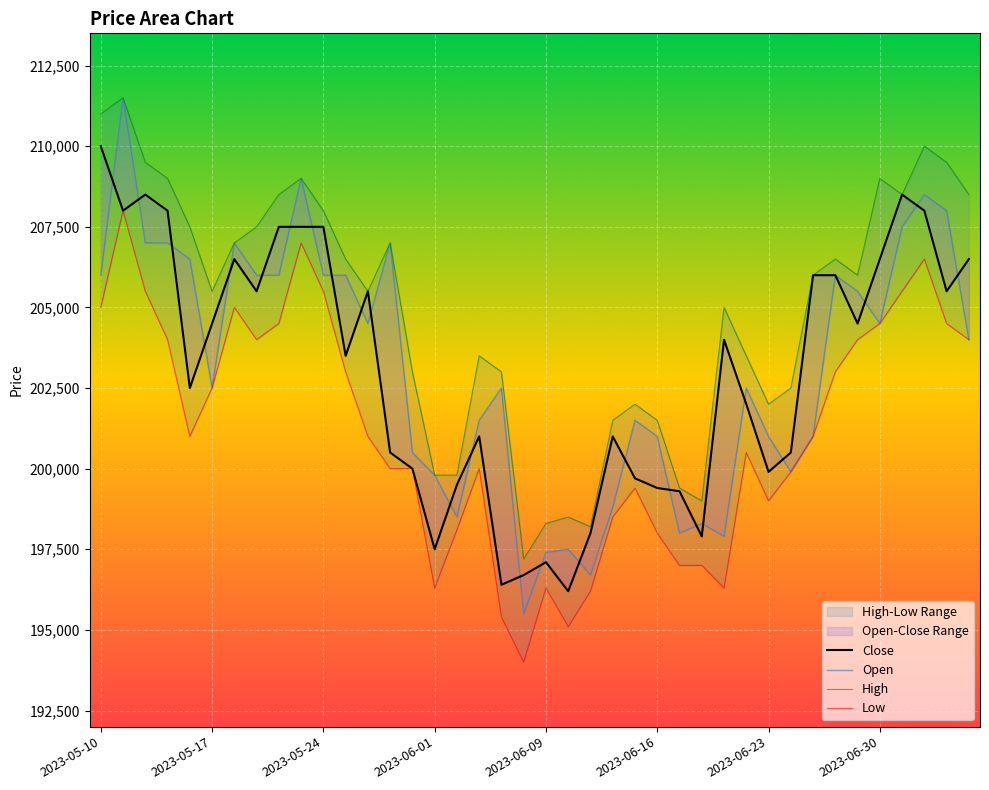

Does the chart display data point markers on the line(s)?

No